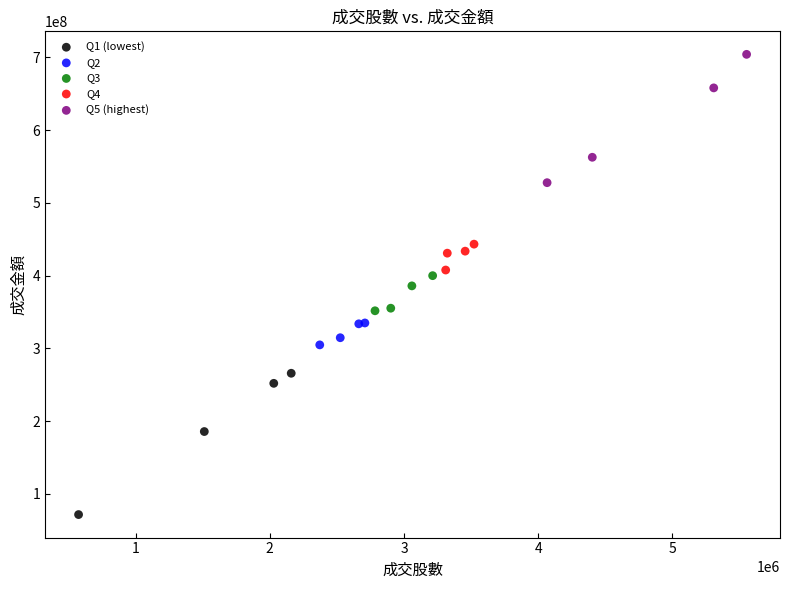

Which series contains the lowest Y value?

Q1 (lowest)